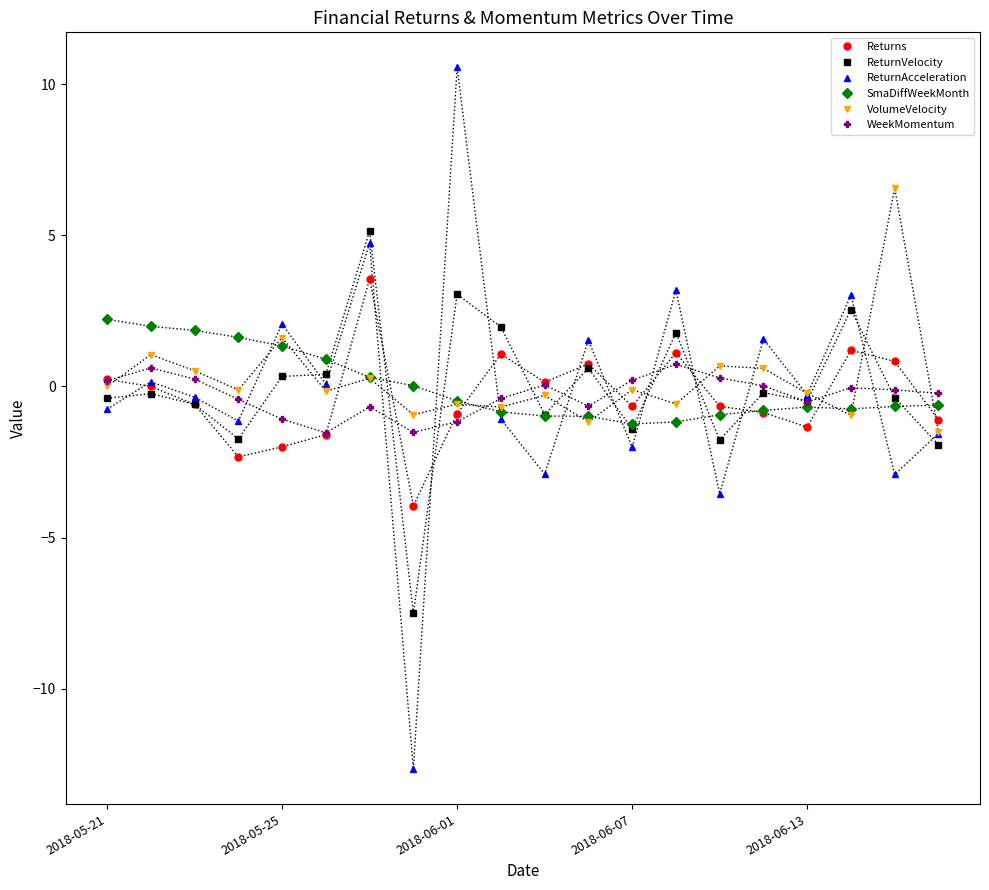

What is the value of the Returns point at the 19th from the left?

0.8